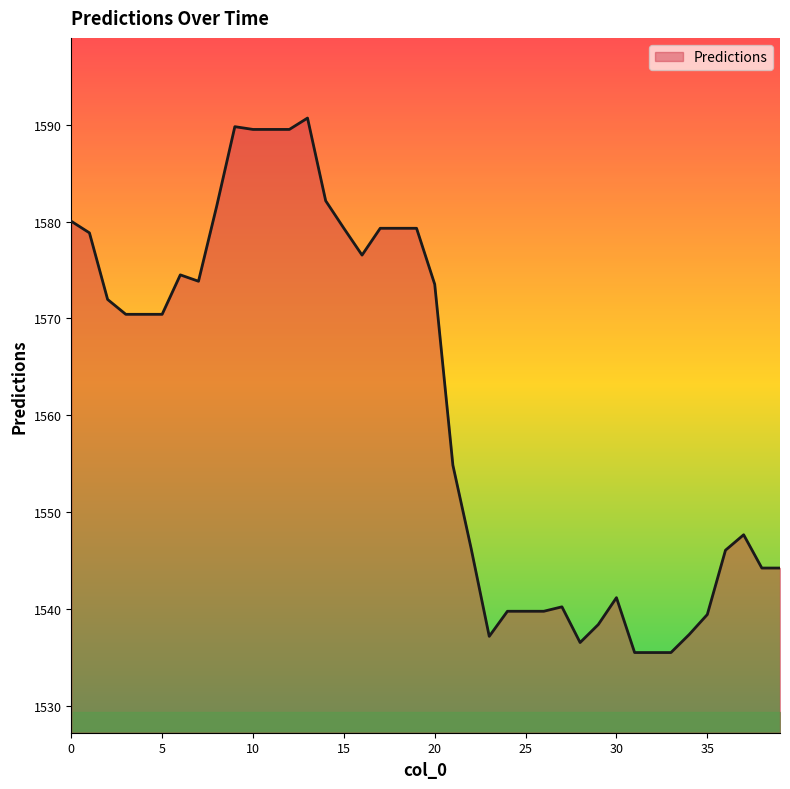

What is the difference between the maximum and minimum values?

55.2